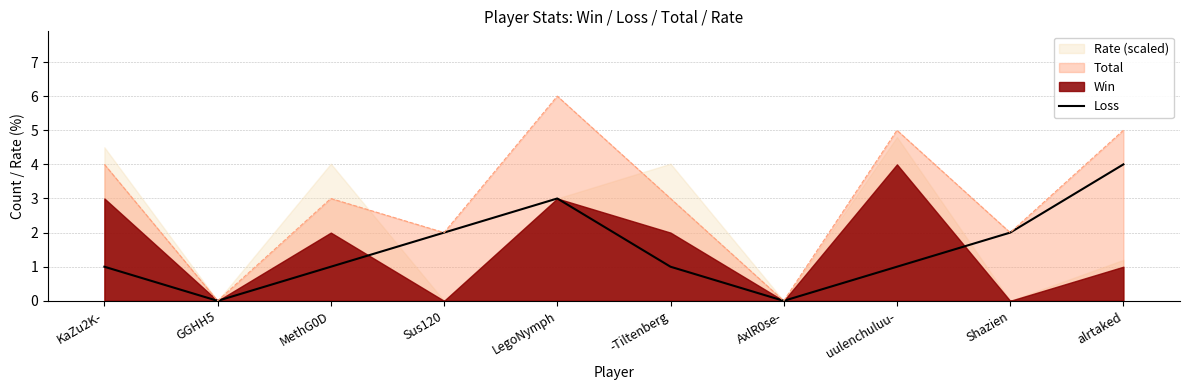

At which category does the data reach its first local peak?

LegoNymph